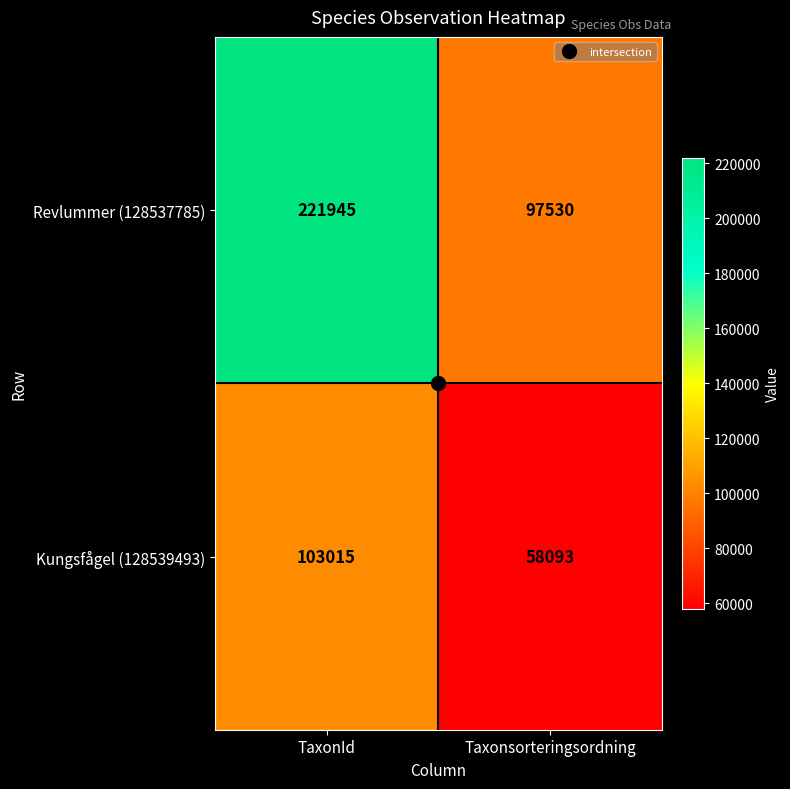

Between TaxonId and Taxonsorteringsordning, which series saw the biggest shift?

Revlummer (128537785)